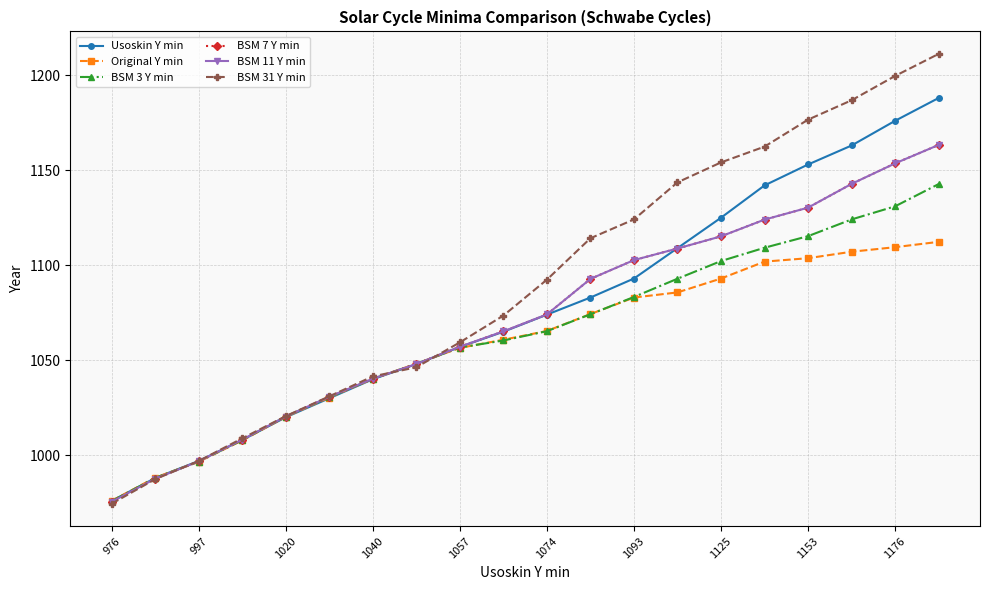

What is the average value of the BSM 31 Y min series?

1090.3